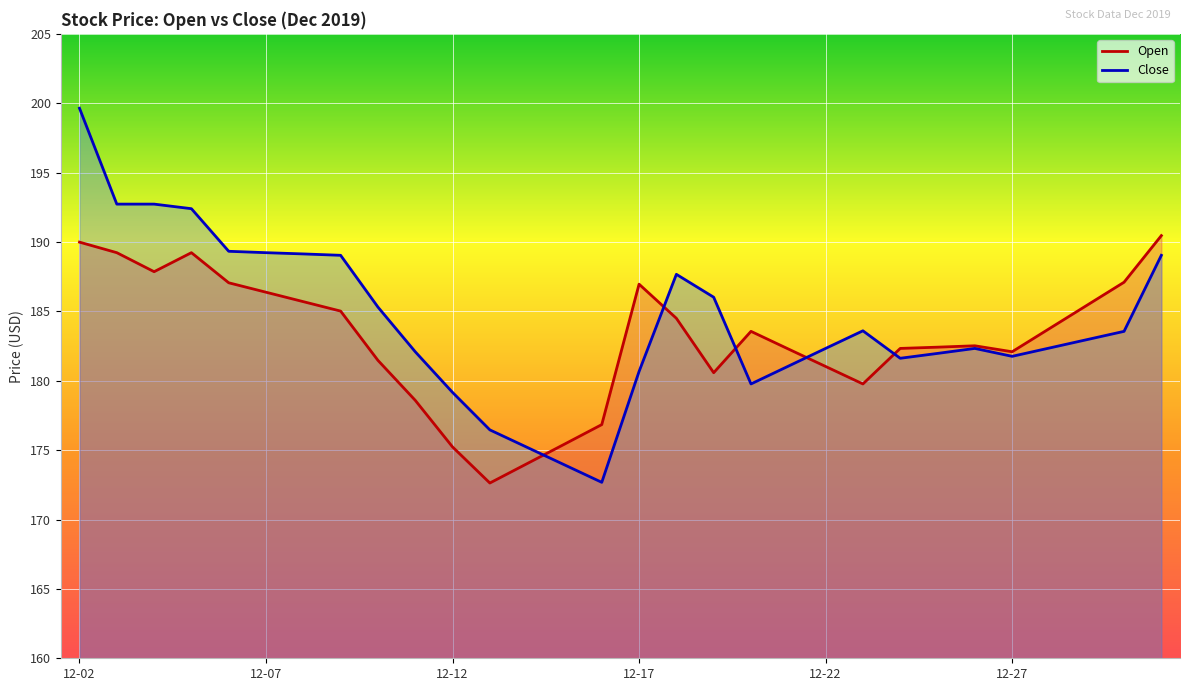

At which category is the sum across all series the highest?

12-02